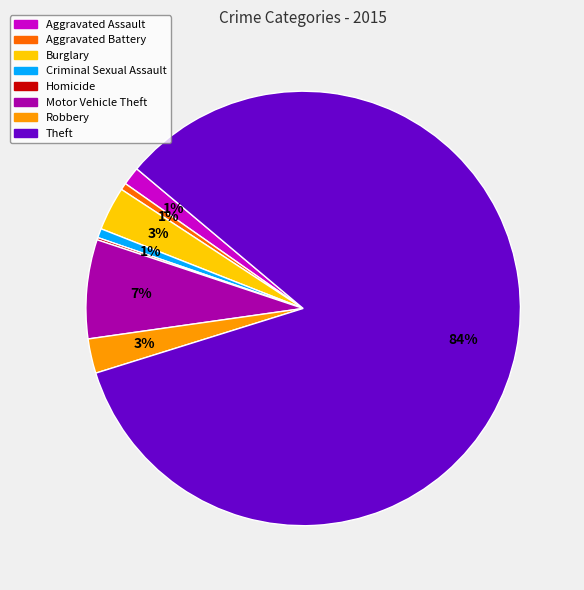

To the nearest percent, what is the difference between the largest and smallest slice percentages?

84%